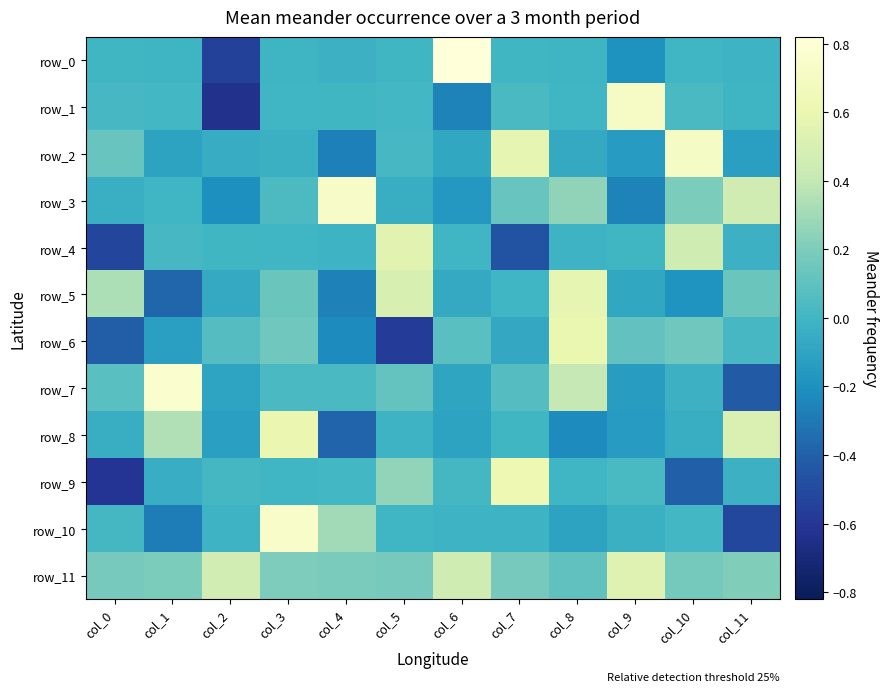

List the labels in order of row_9 value, largest first.

col_7, col_5, col_9, col_2, col_6, col_4, col_8, col_3, col_11, col_1, col_10, col_0